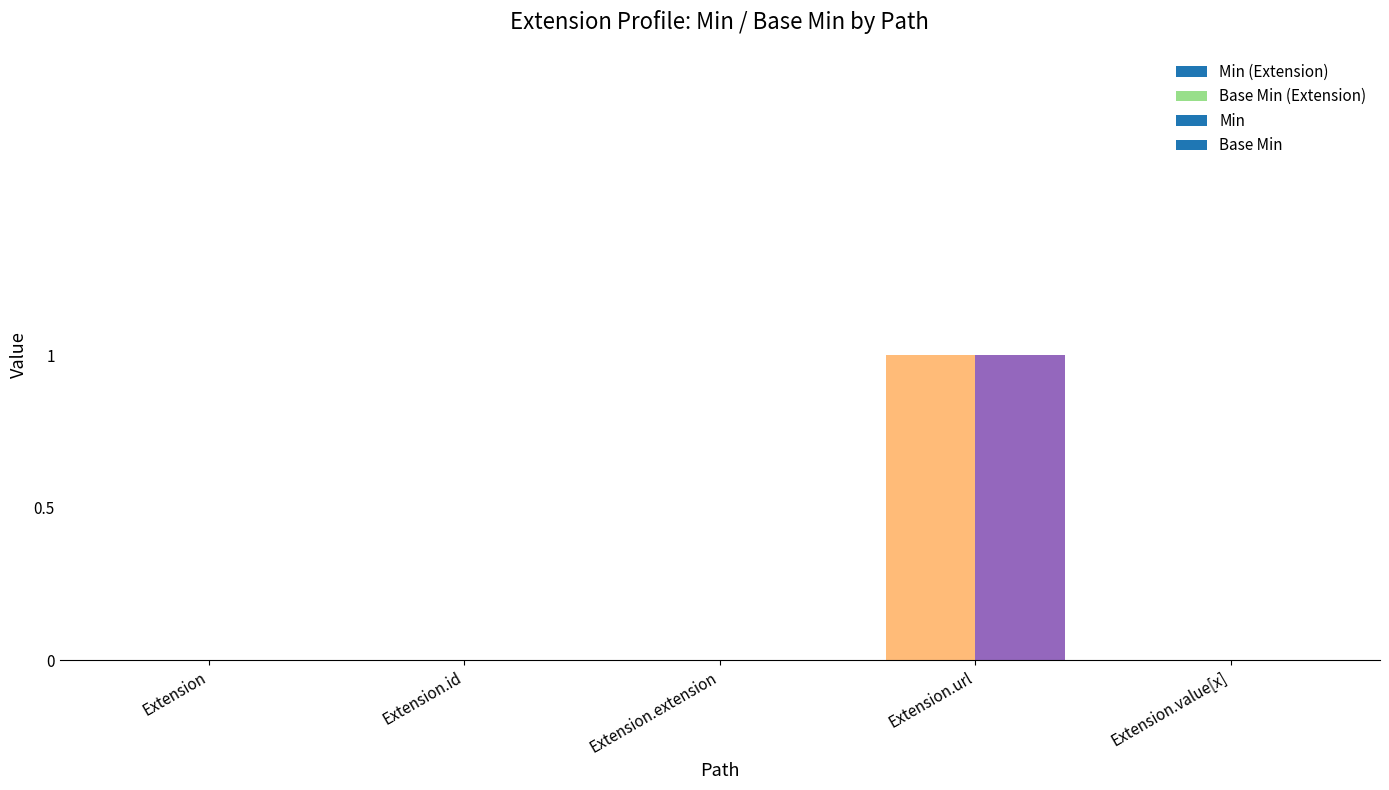

What is the maximum value shown in the chart?

1